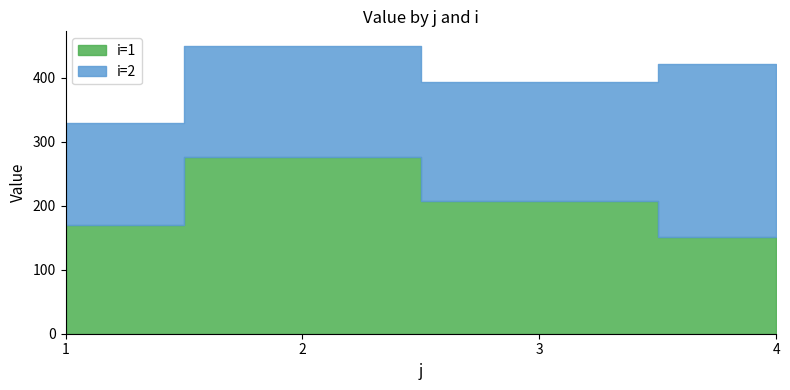

At which label is i=2 closest to 214?

3